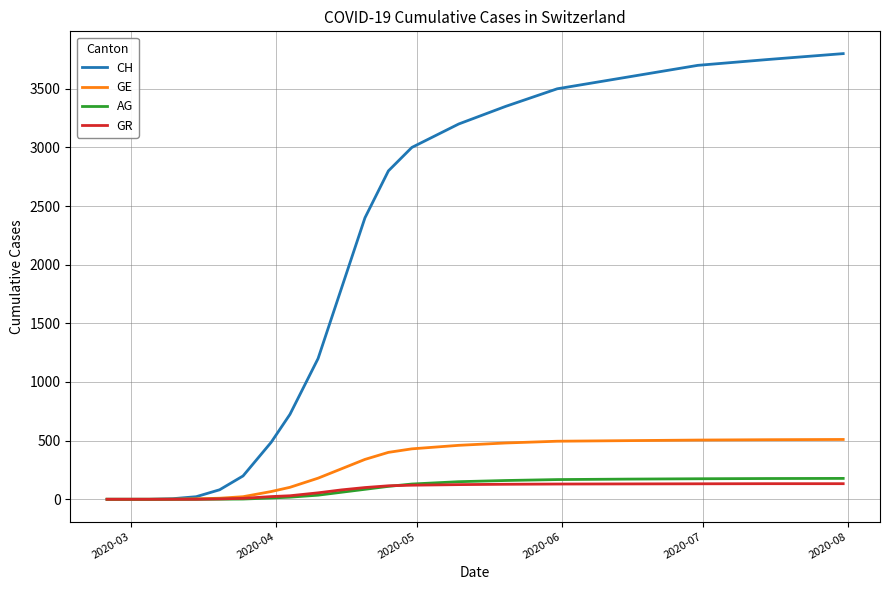

Which series has the largest total across all categories?

CH